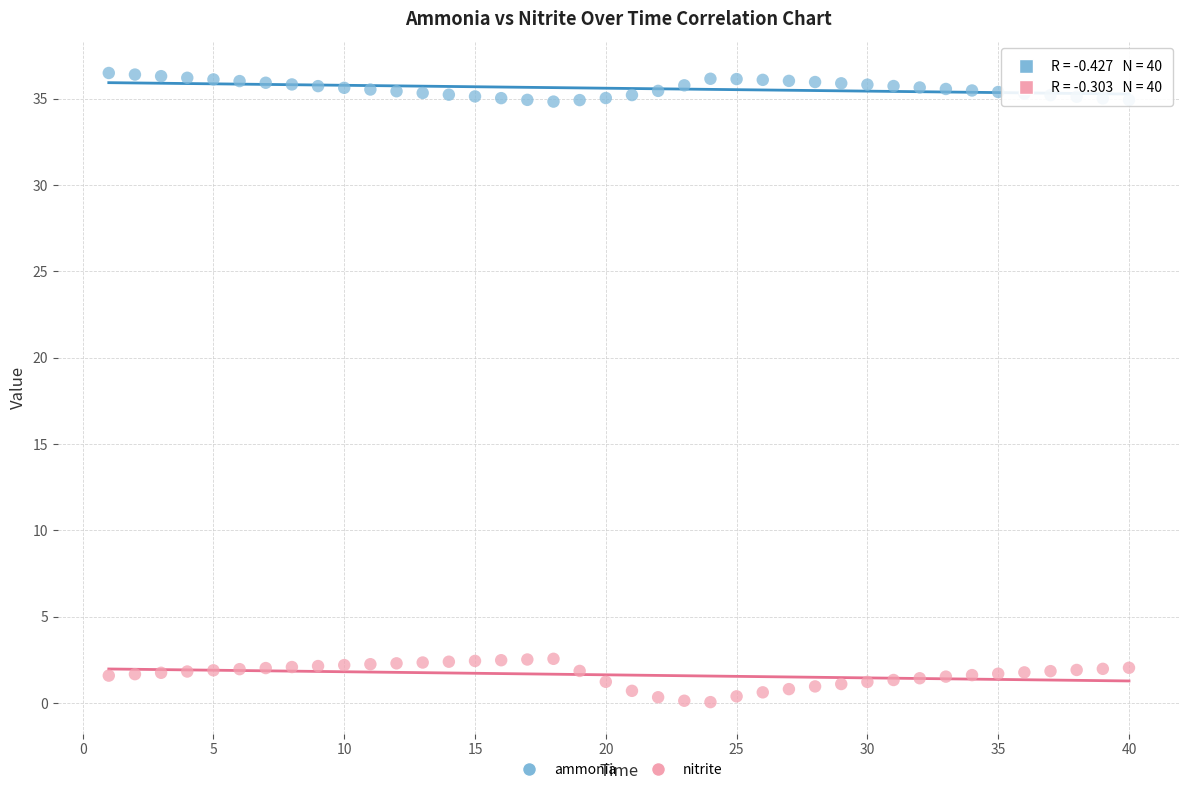

Across all data points, what is the range of X values (max minus min)?

39.0